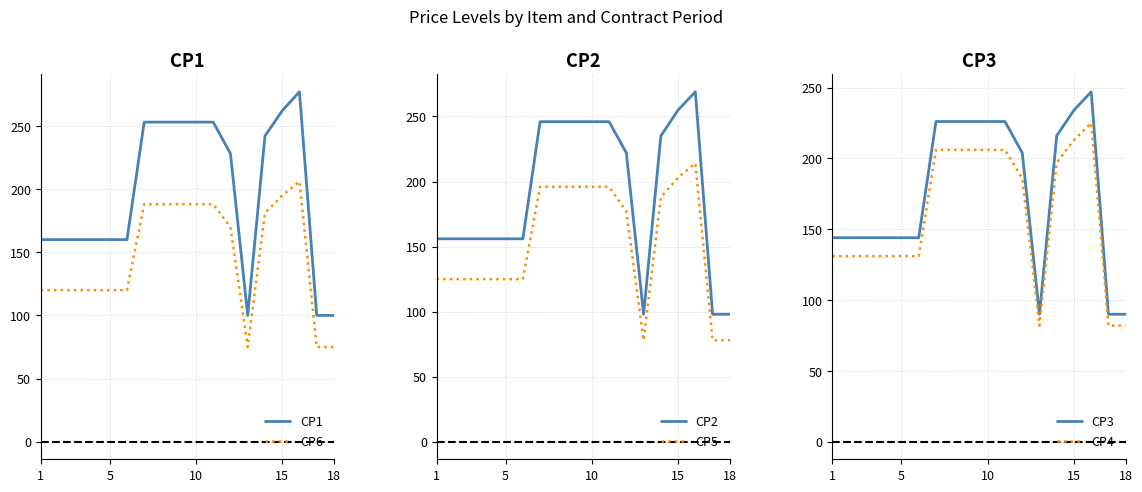

What is the lowest value of the CP1 series?

100